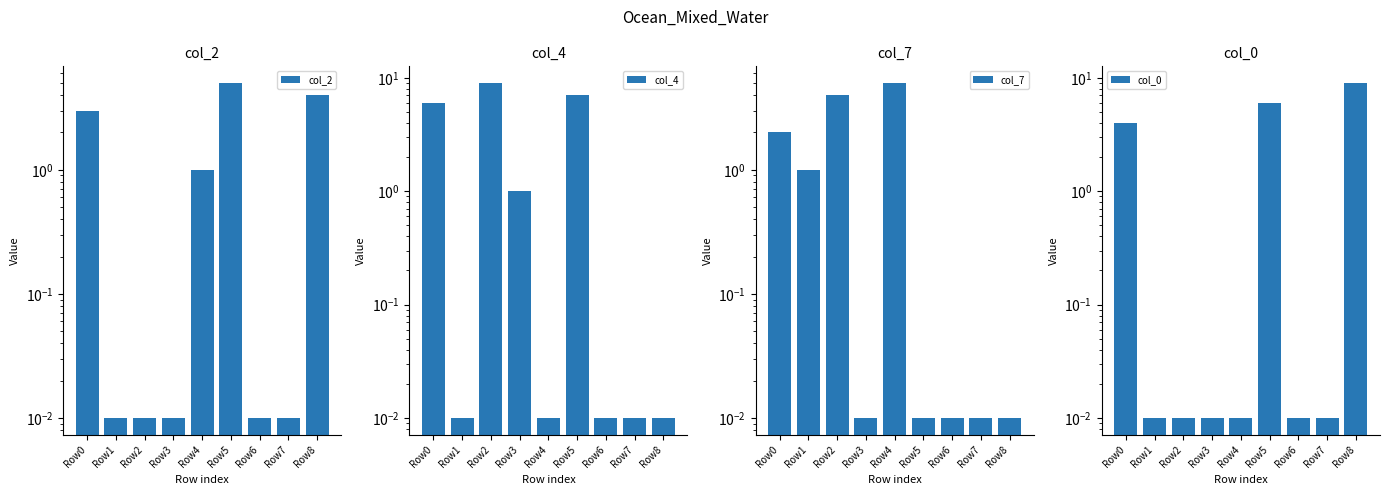

What is the spread (max minus min) of values at Row3?

1.0